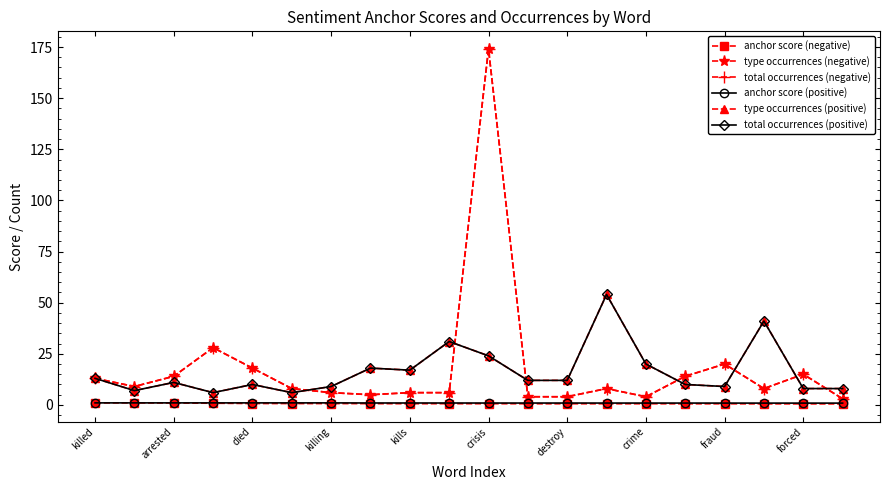

True or false: anchor score (positive) and type occurrences (positive) intersect in this chart.

False